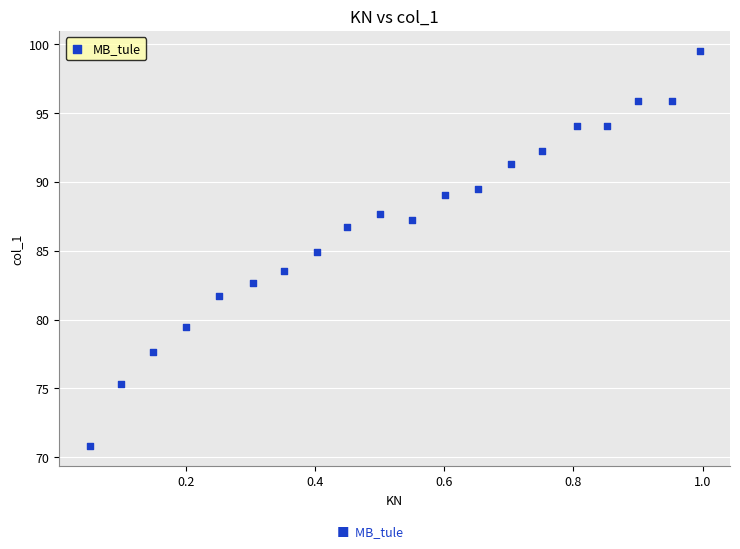

What is the range of Y values (max minus min)?

28.8